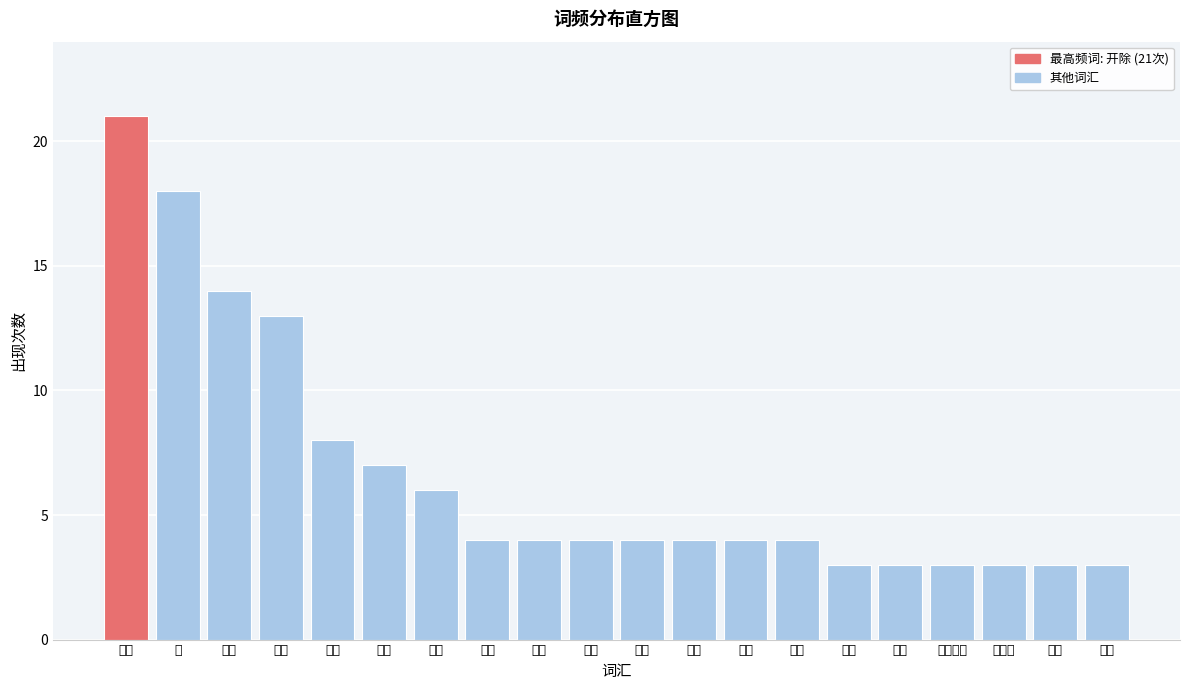

Reading right to left, list all the values displayed in this chart.

茅台=3	常委=3	董事长=3	副总经理=3	委员=3	公路=3	公司=4	责任=4	有限=4	违法=4	违纪=4	严重=4	书记=4	集团=6	贵州=7	党委=8	公职=13	党籍=14	原=18	开除=21